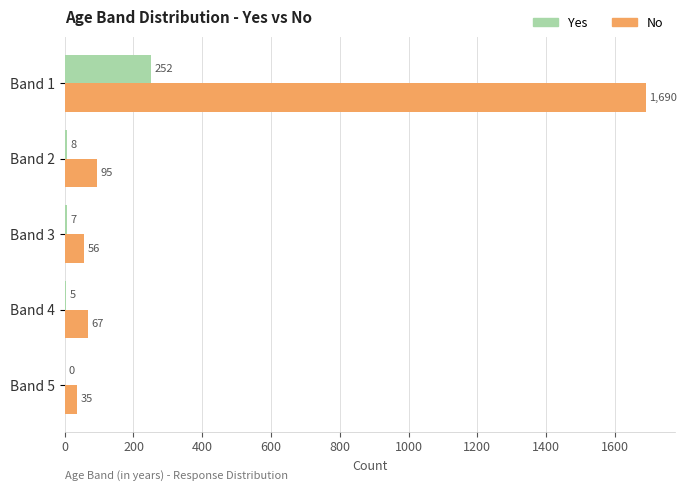

What is the sum of the Yes values at Band 3 and Band 1?

259